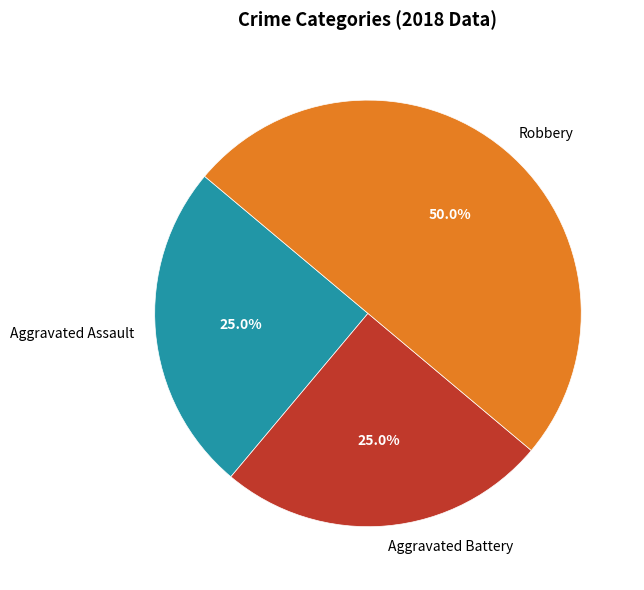

What is the largest slice in the pie chart?

Robbery